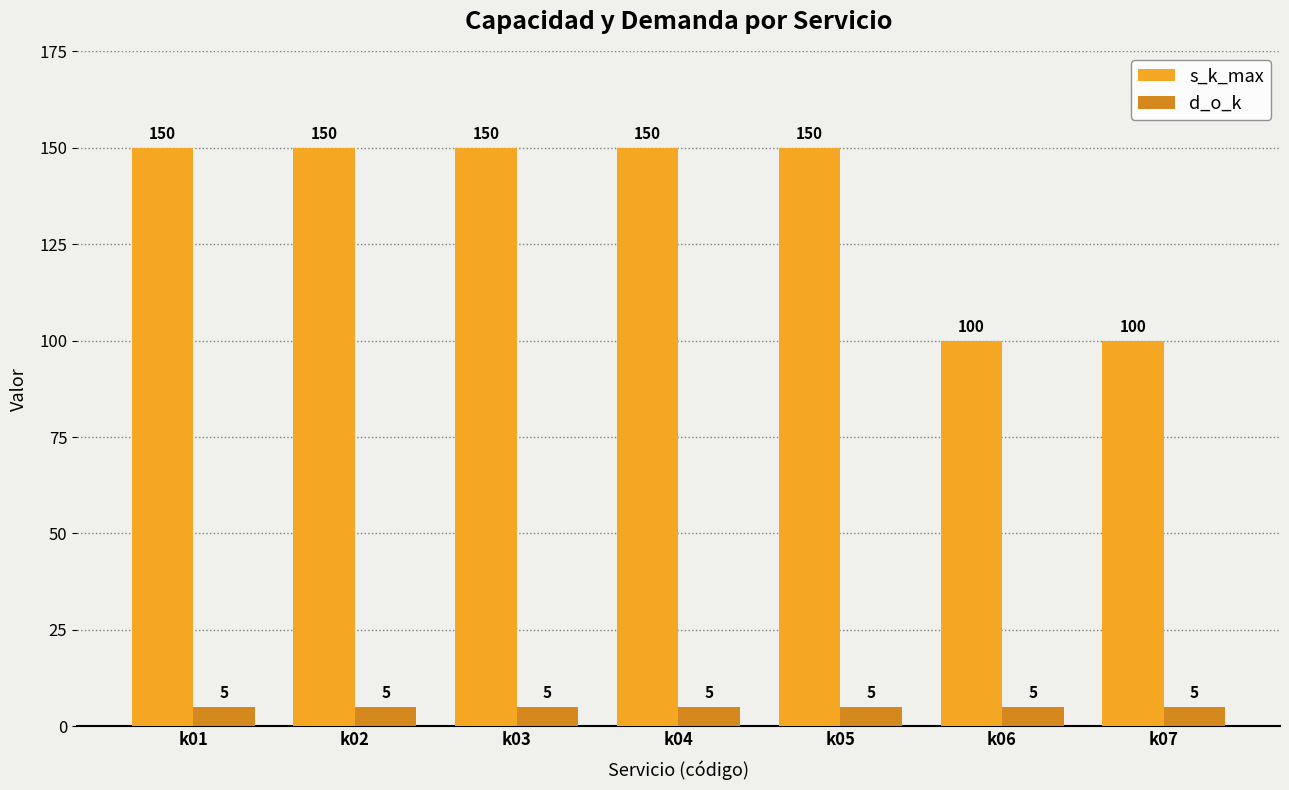

At k02, list the series in order from largest to smallest.

s_k_max, d_o_k